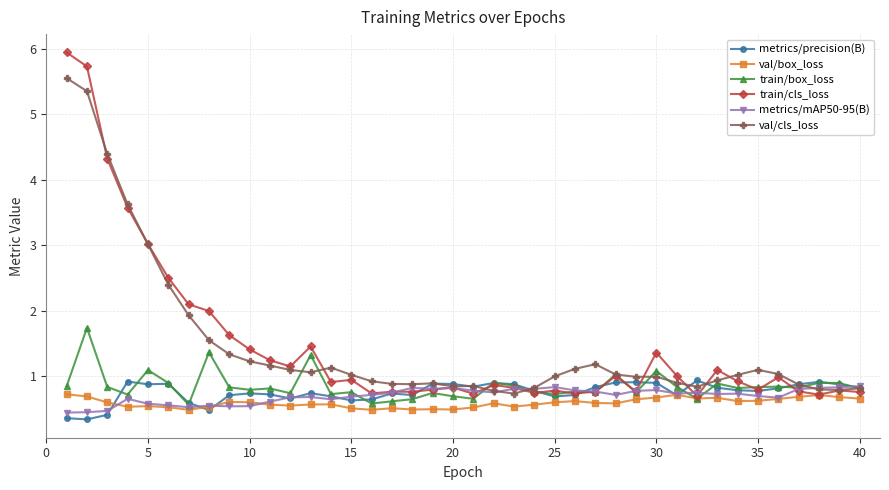

What is the lowest value of the metrics/precision(B) series?

0.3